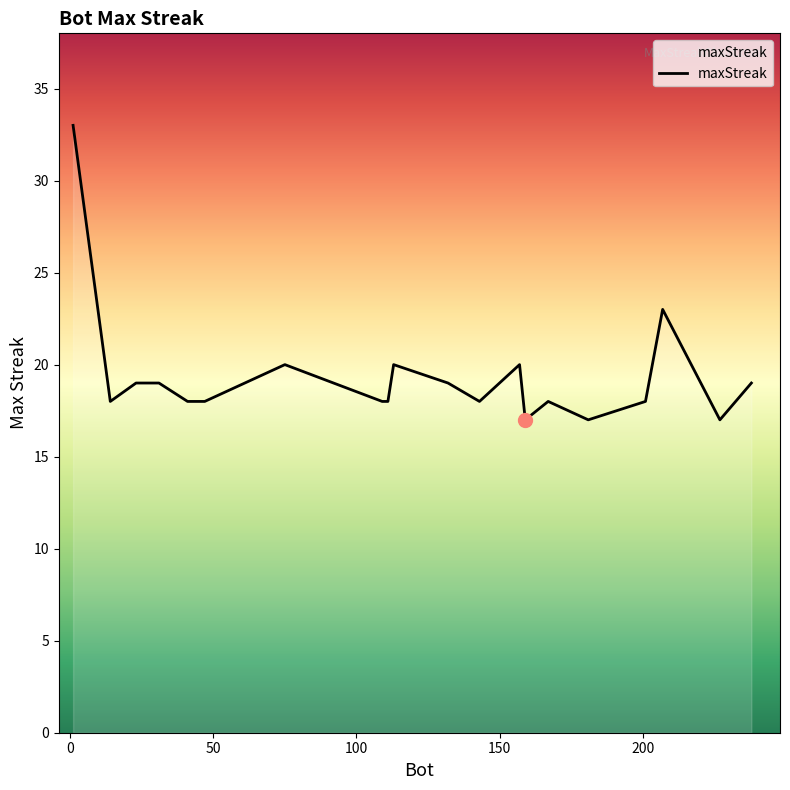

What is the smallest value displayed?

17